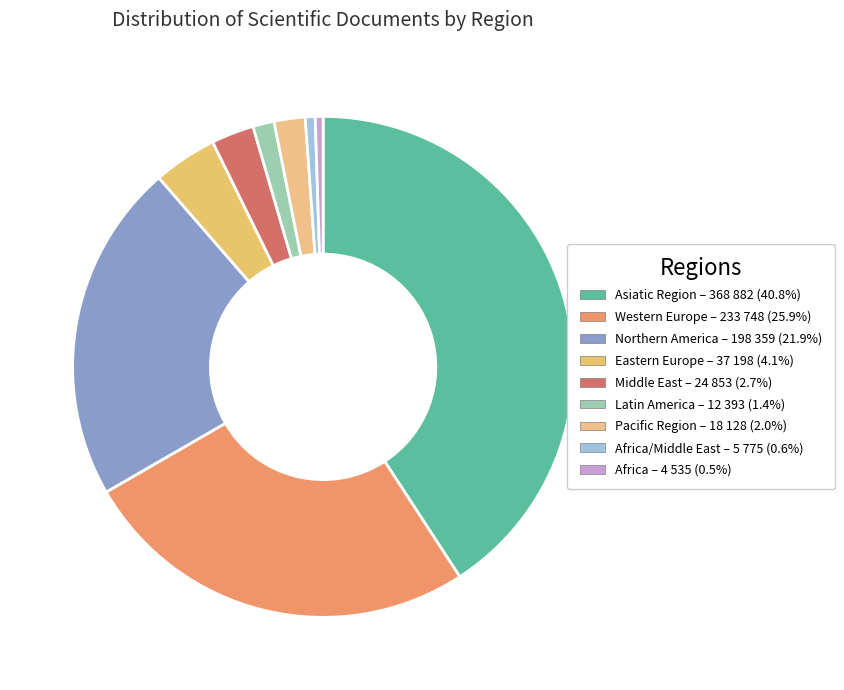

Count the number of slices in the pie.

9